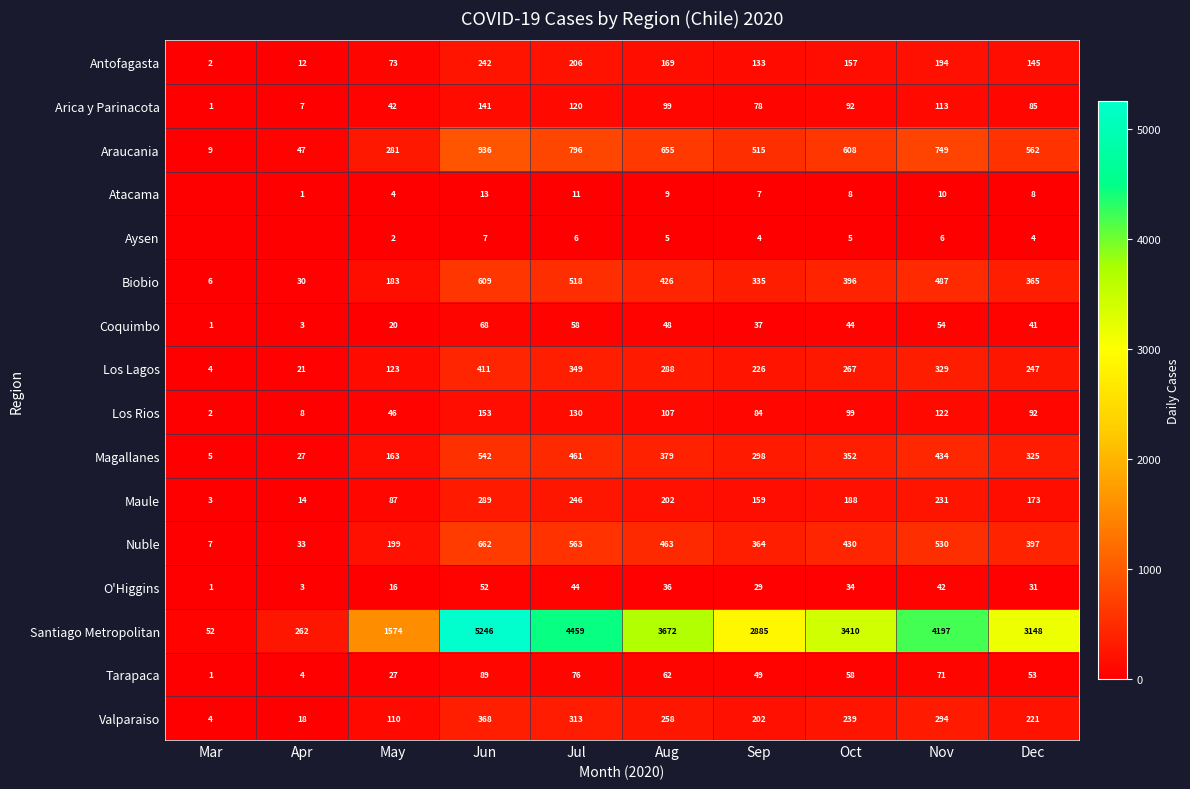

True or false: Aysen has a value of 6 at Jul.

True